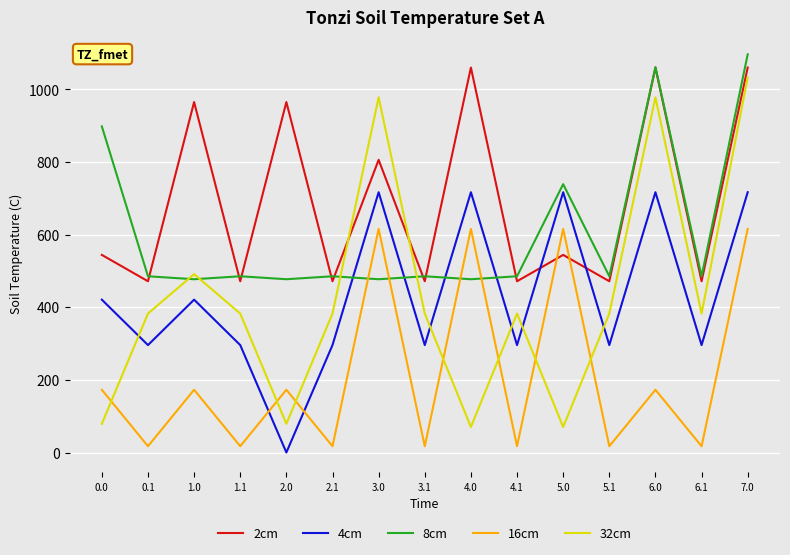

At how many categories does at least one series exceed 918?

6